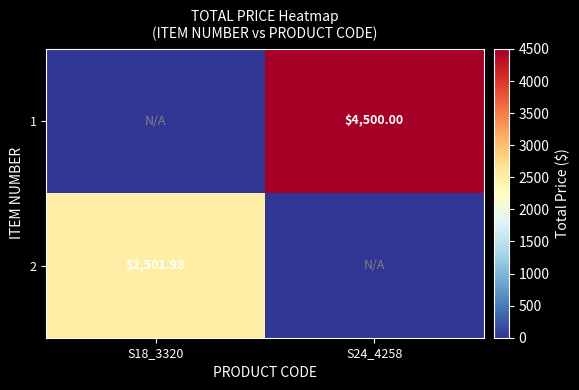

Which series has the largest total across all categories?

1